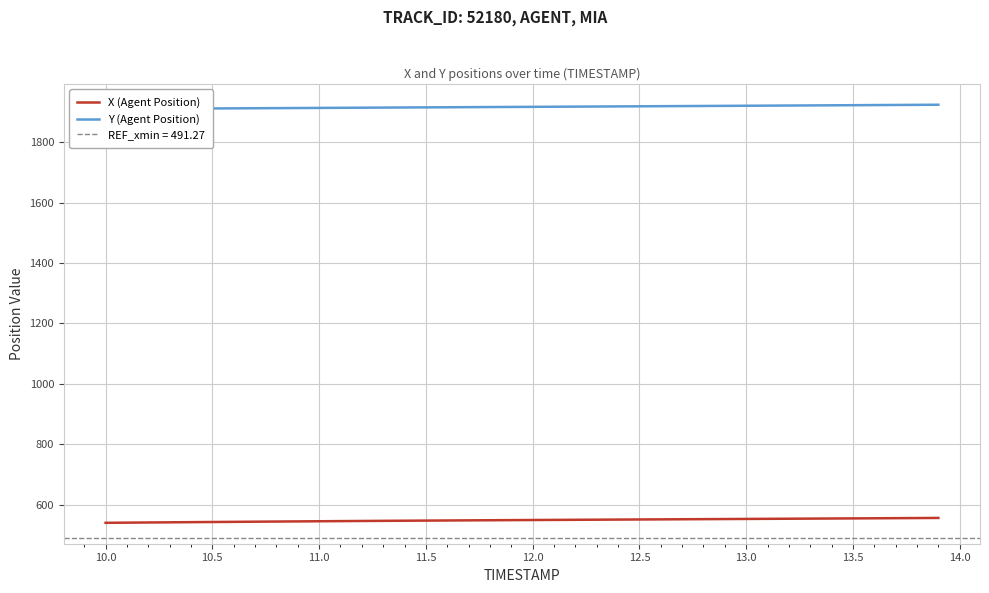

How many data points in X (Agent Position) are less than 549?

20